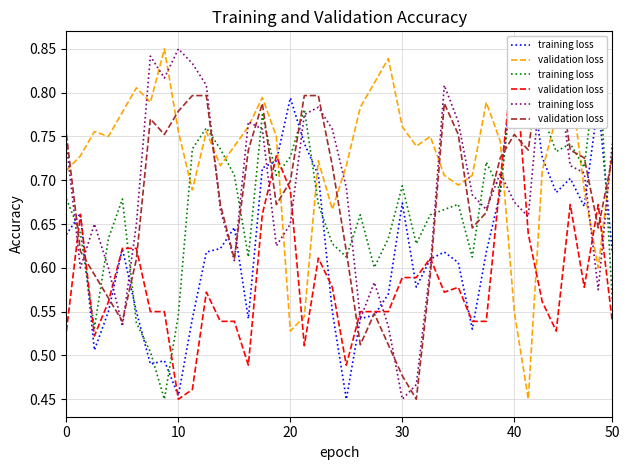

What is the difference between the maximum and minimum values in the training loss series?

0.4